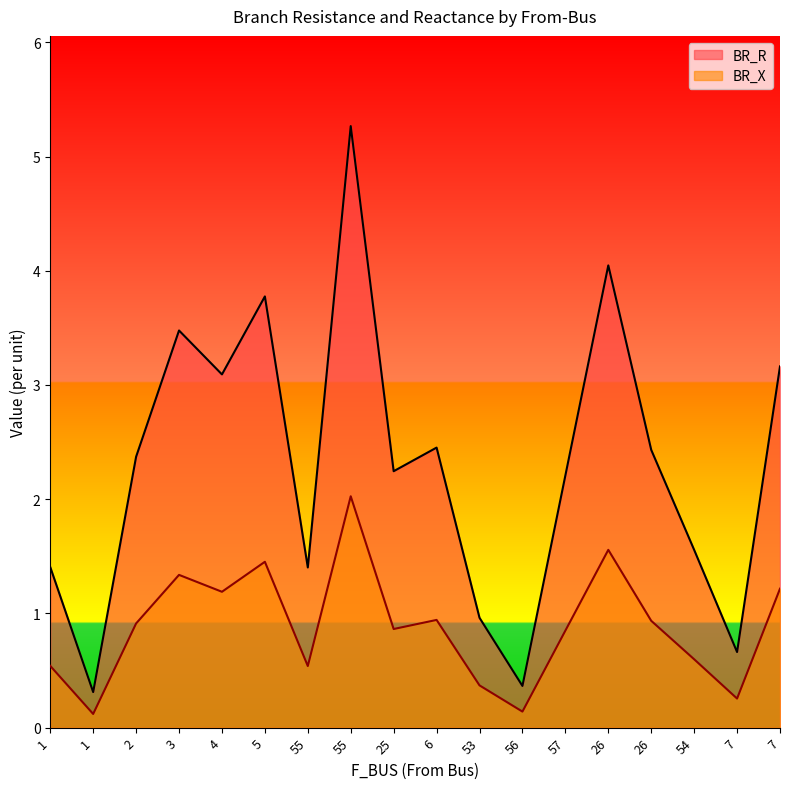

Which series has the largest total across all categories?

BR_R